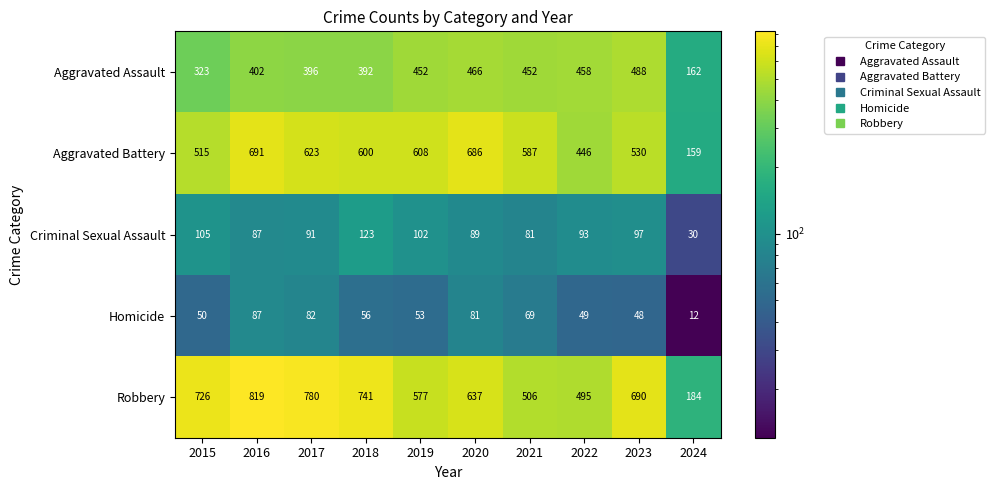

Which label corresponds to the largest value in the chart?

2016